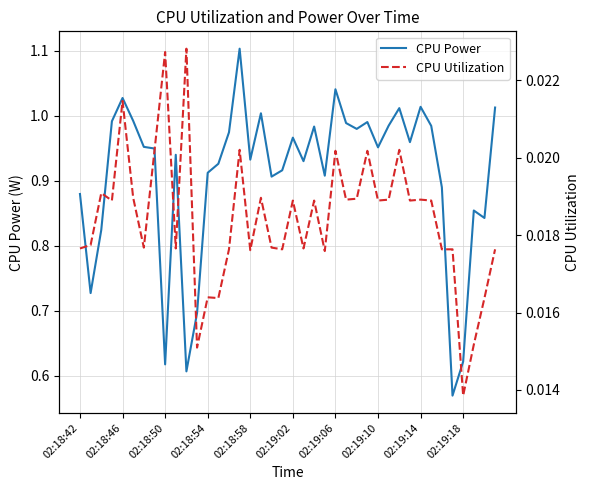

The value of CPU Power at 02:18:42 is 1.6. True or false?

False